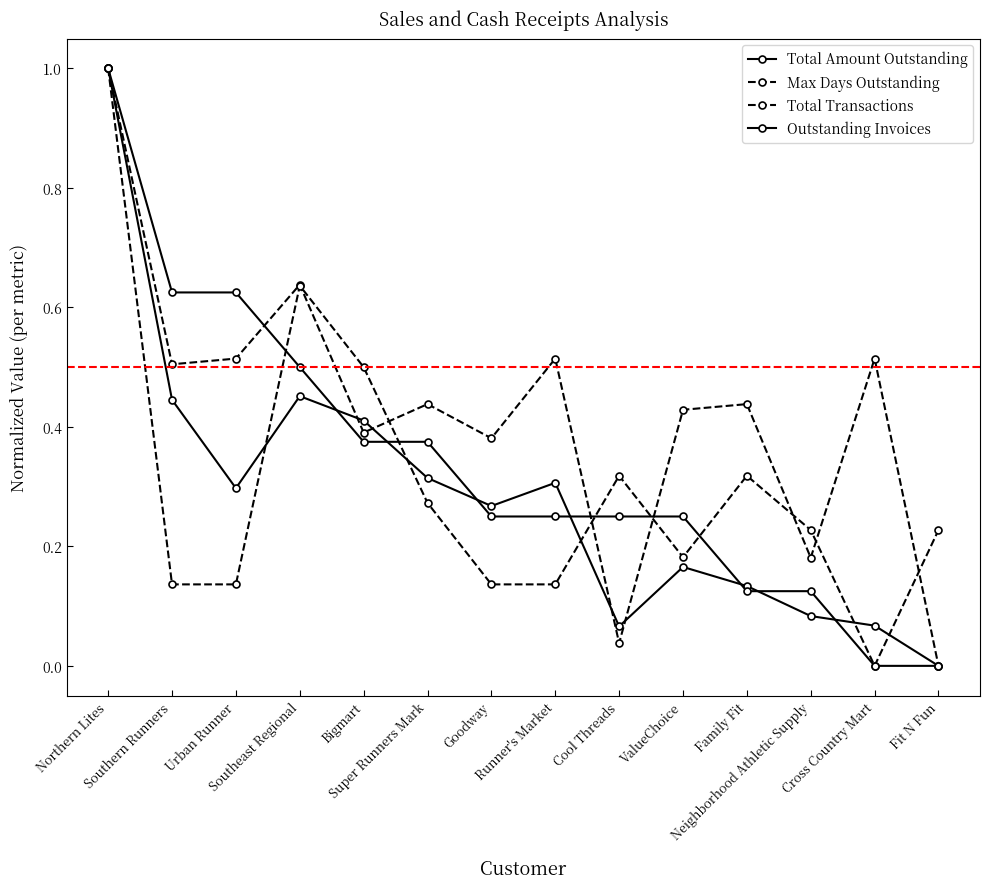

Does the chart have visible grid lines?

No